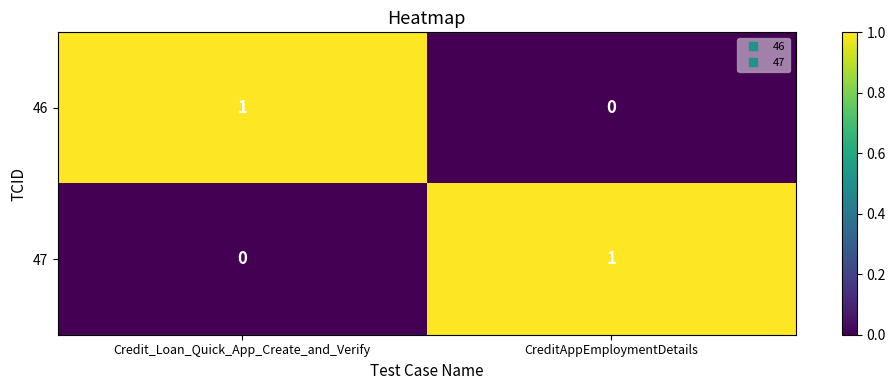

At which label is 46 closest to 0?

CreditAppEmploymentDetails